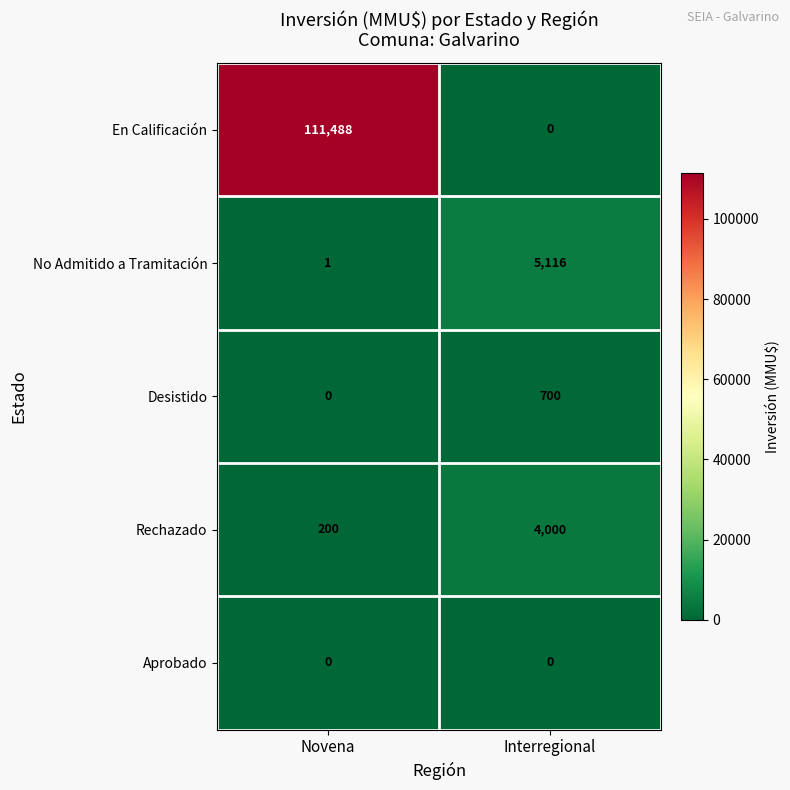

The Desistido series shows 700 at Interregional. True or false?

True